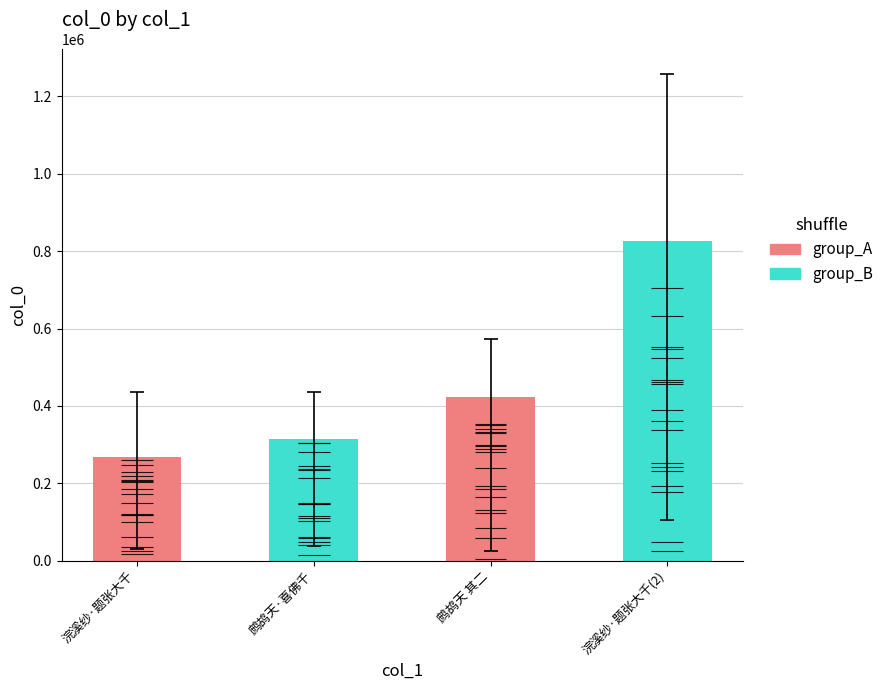

List the labels in order of value, largest first.

浣溪纱·题张大千(2), 鹧鸪天 其二, 鹧鸪天·喜佛千, 浣溪纱·题张大千